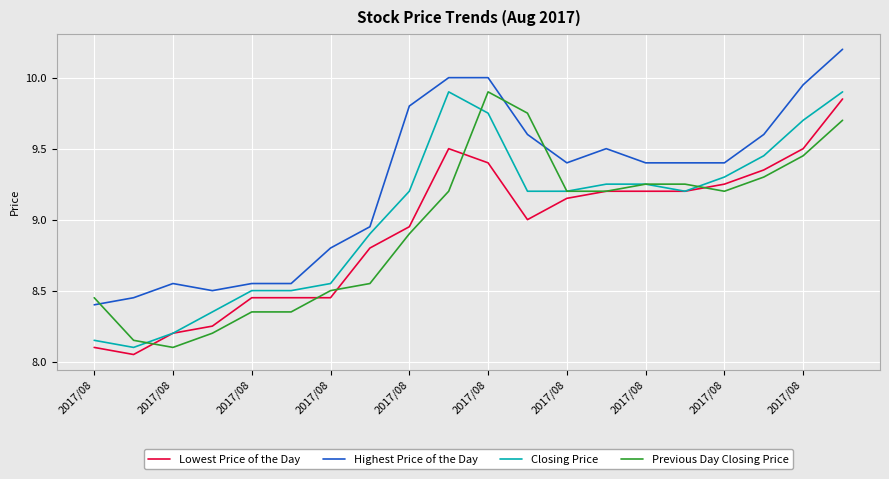

True or false: Highest Price of the Day and Closing Price cross at least once.

False